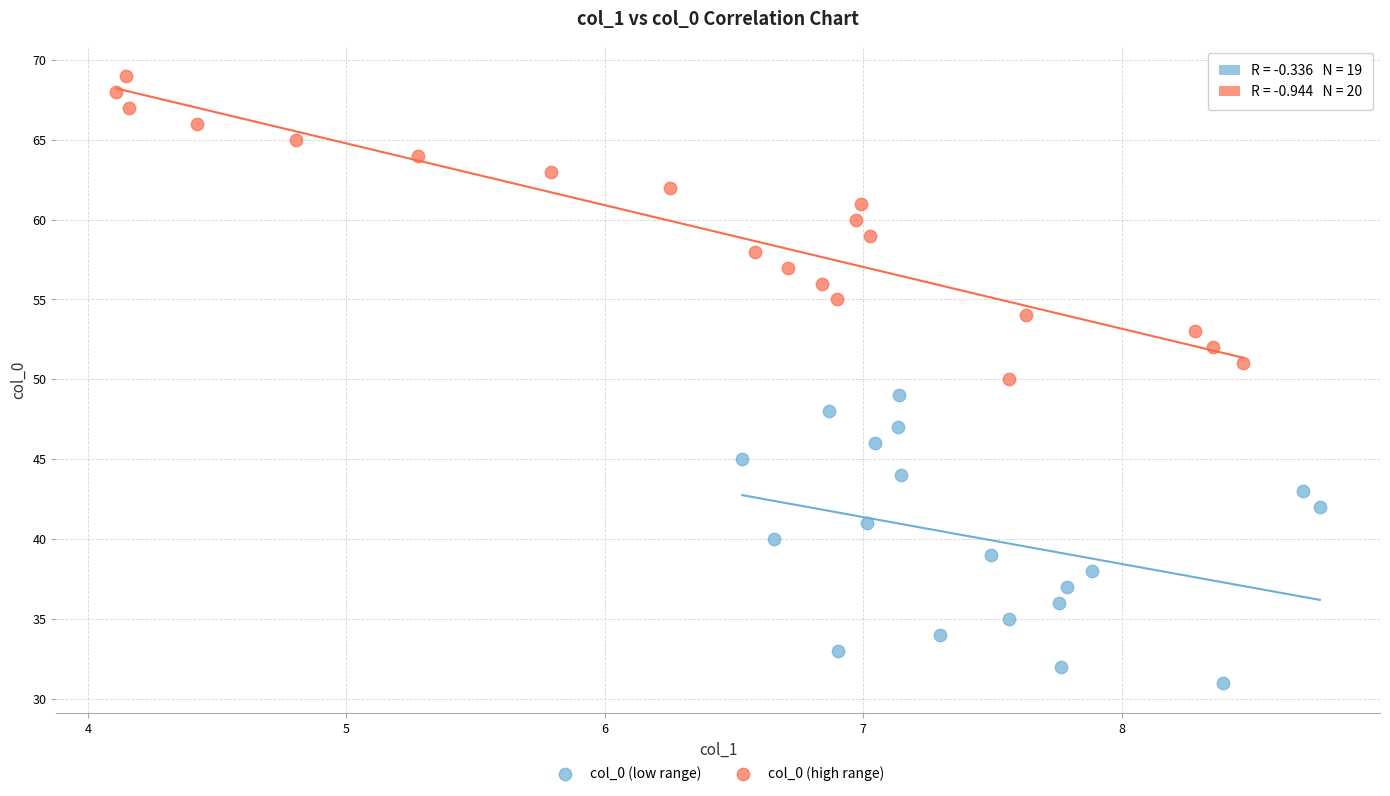

Which series has the widest spread of Y values?

col_0 (high range)